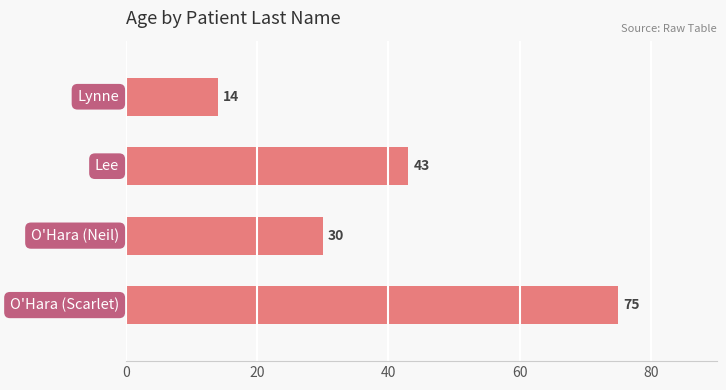

Reading bottom to top, list all the values displayed in this chart.

75	30	43	14